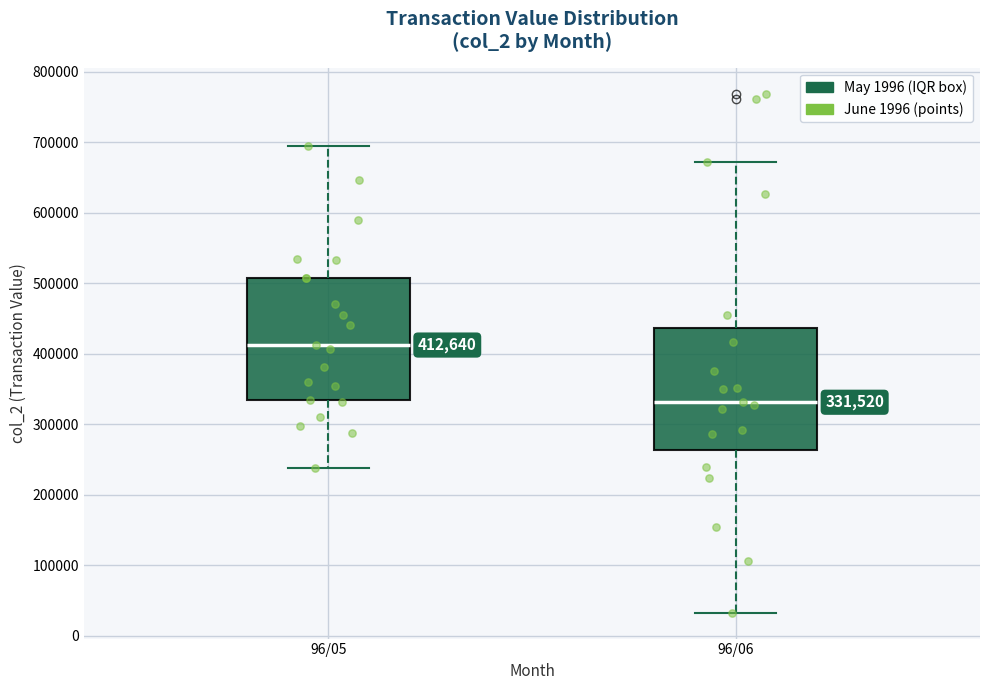

Which box's median line is the lowest?

96/06